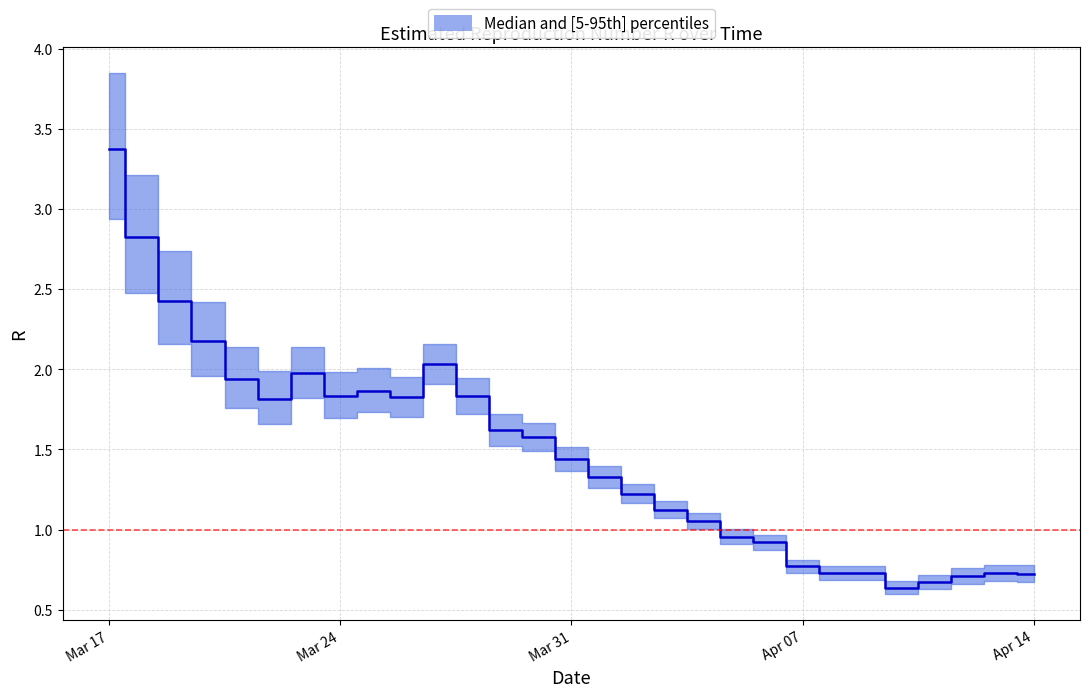

Where does the Quantile.0.95(R) series first go above 1?

2020-03-17